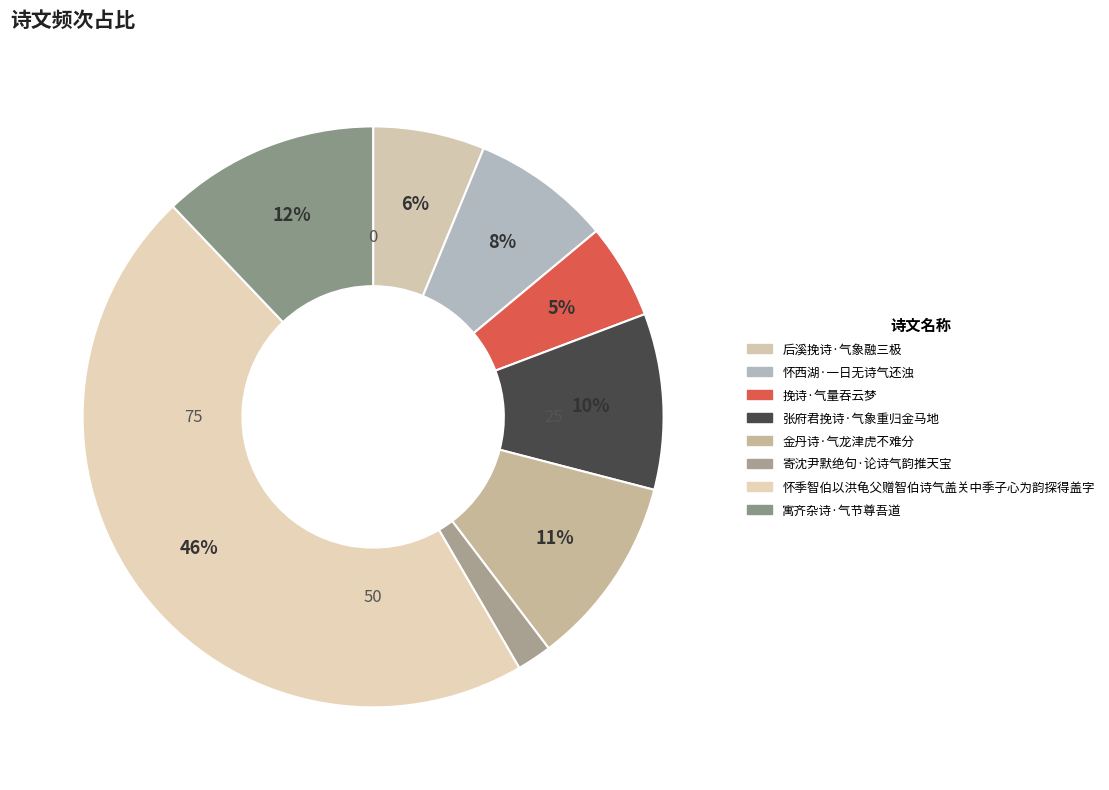

Between 怀季智伯以洪龟父赠智伯诗气盖关中季子心为韵探得盖字 and 后溪挽诗·气象融三极, which is larger?

怀季智伯以洪龟父赠智伯诗气盖关中季子心为韵探得盖字